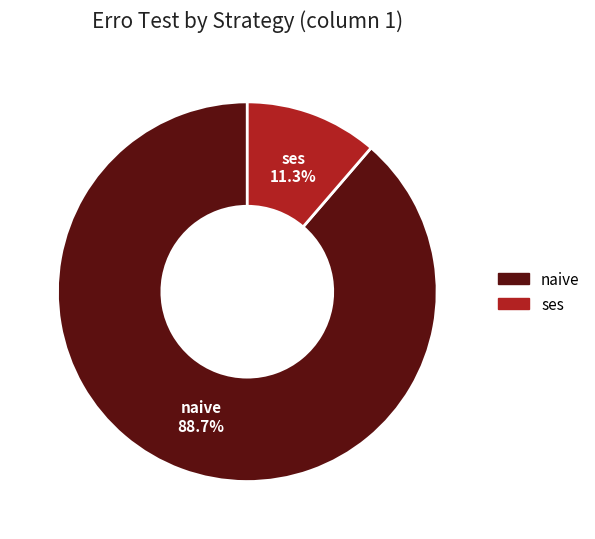

To the nearest percent, what is the average slice percentage?

50%